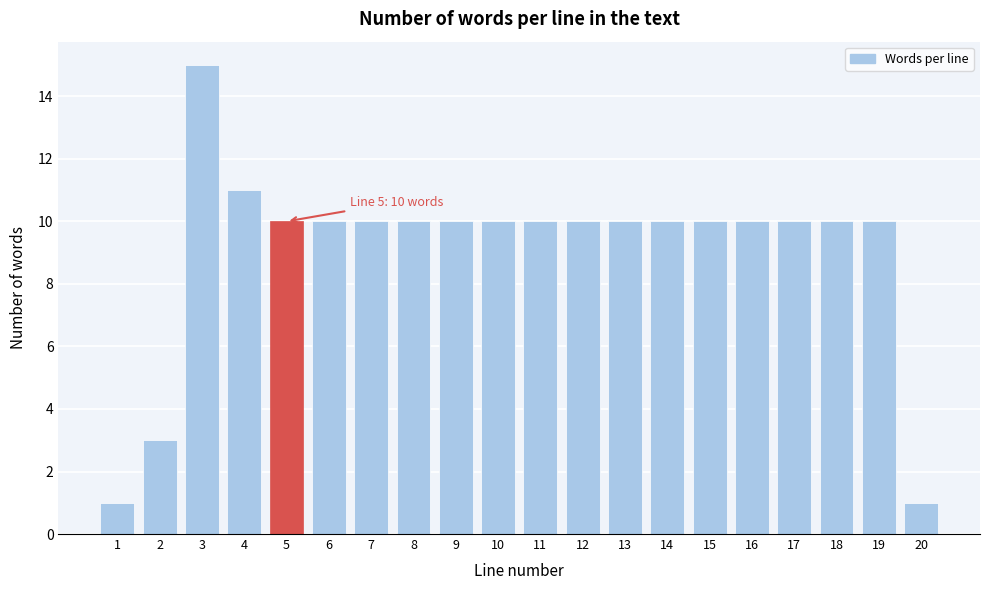

Reading left to right, extract all data points from this chart.

1	3	15	11	10	10	10	10	10	10	10	10	10	10	10	10	10	10	10	1